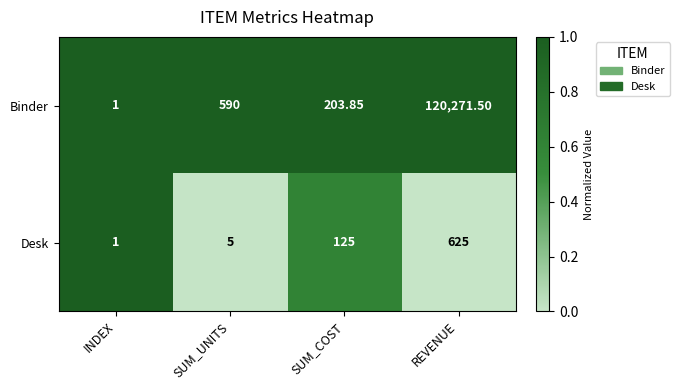

Which series has the largest range (max minus min)?

Binder